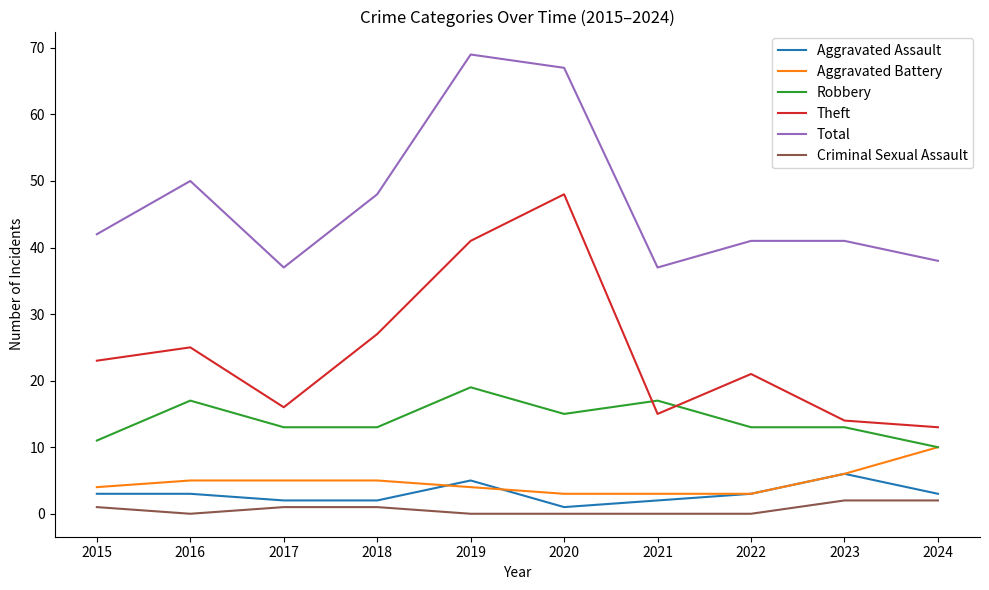

Is the value of Total at 2020 greater than the value of Theft at 2019?

Yes